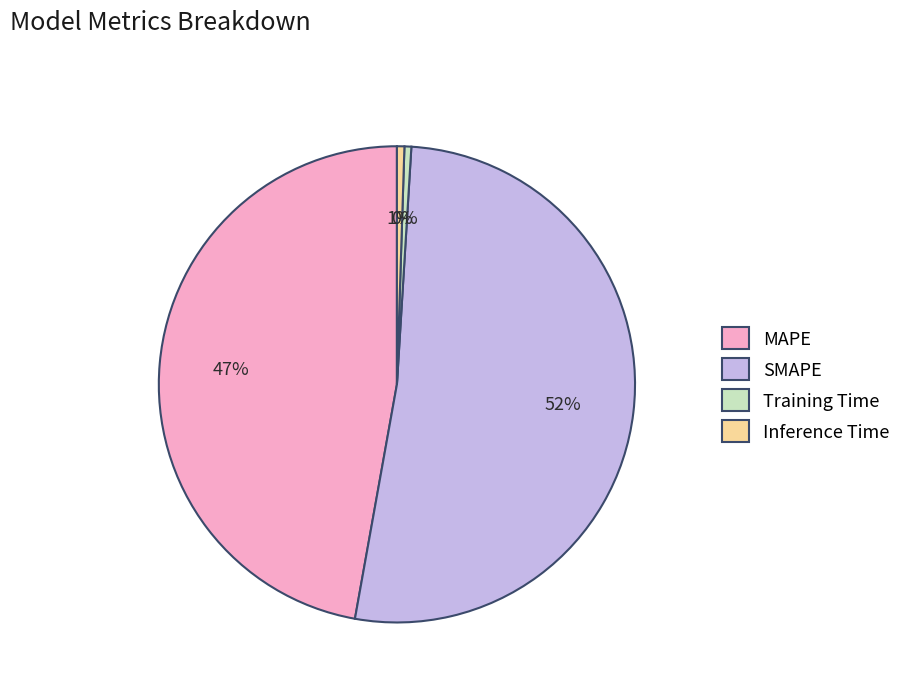

Which has a higher value, MAPE or Training Time?

MAPE